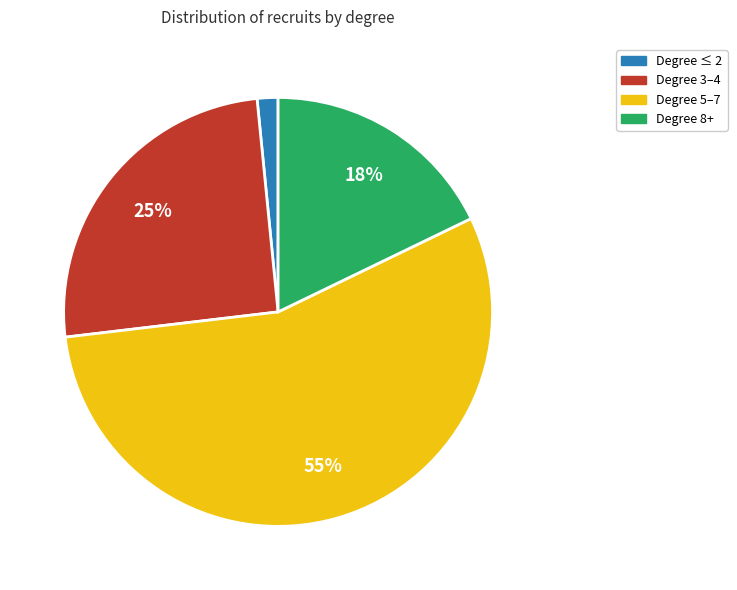

Count the number of slices in the pie.

4